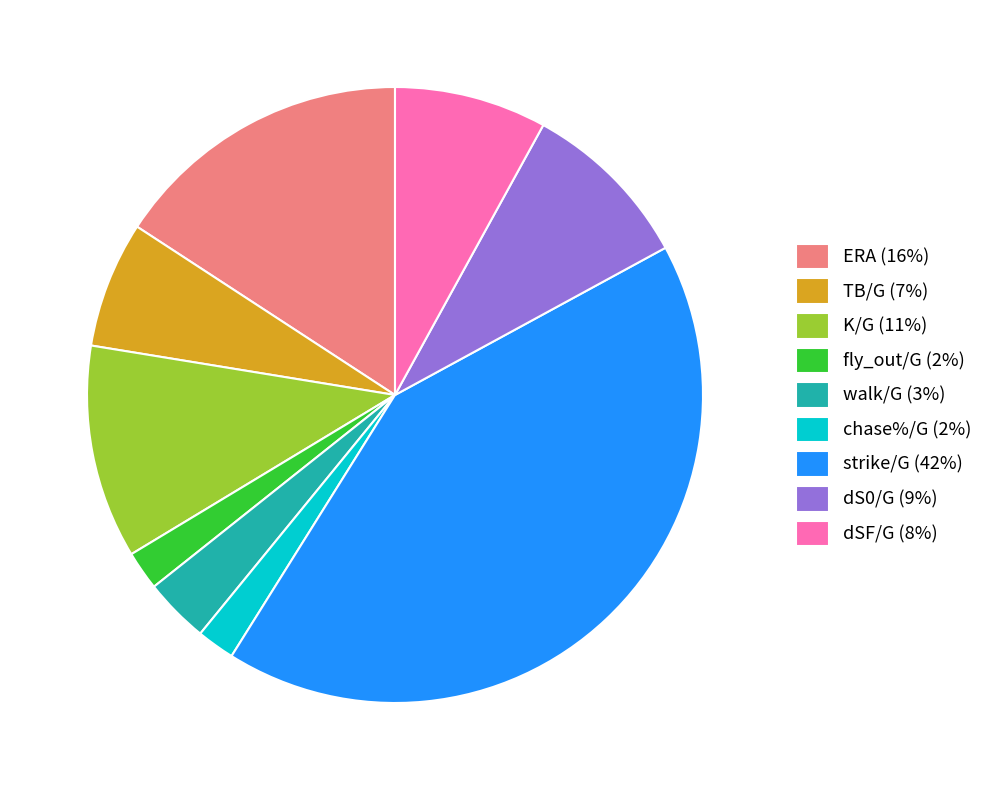

Which has a higher value, ERA (16%) or K/G (11%)?

ERA (16%)